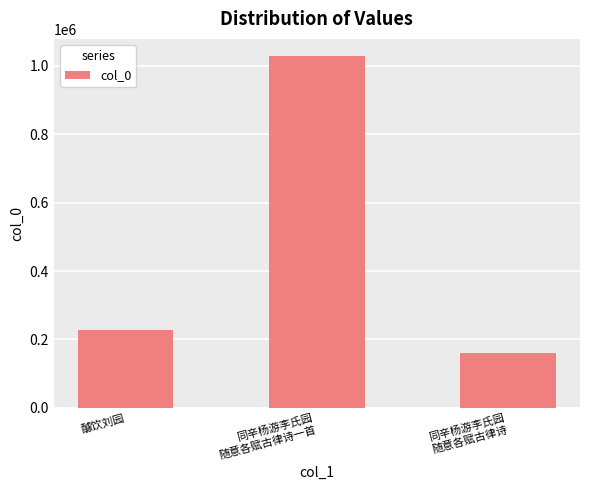

List the labels in order of value, smallest first.

同辛杨游李氏园
随意各赋古律诗, 醵饮刘园, 同辛杨游李氏园
随意各赋古律诗一首